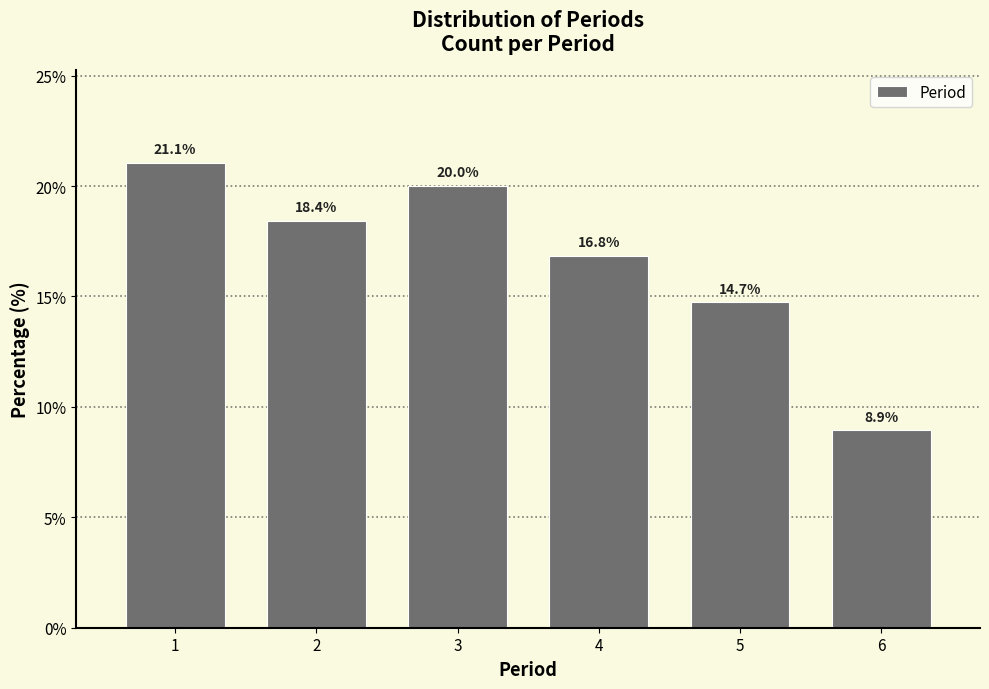

Reading left to right, transcribe all the data shown in this chart.

1=21.1	2=18.4	3=20.0	4=16.8	5=14.7	6=8.9